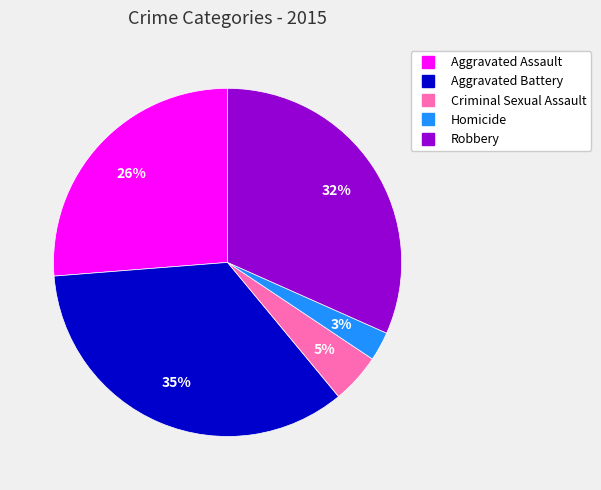

Which category has the smallest portion of the pie?

Homicide